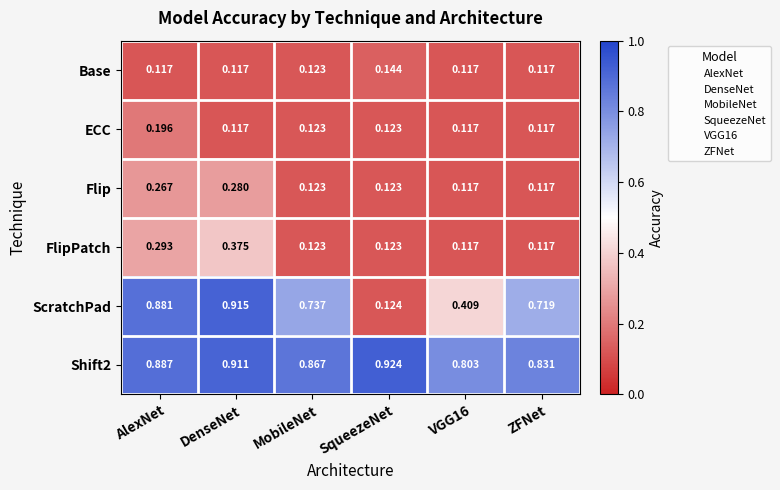

What is the total value across all series at DenseNet?

2.7